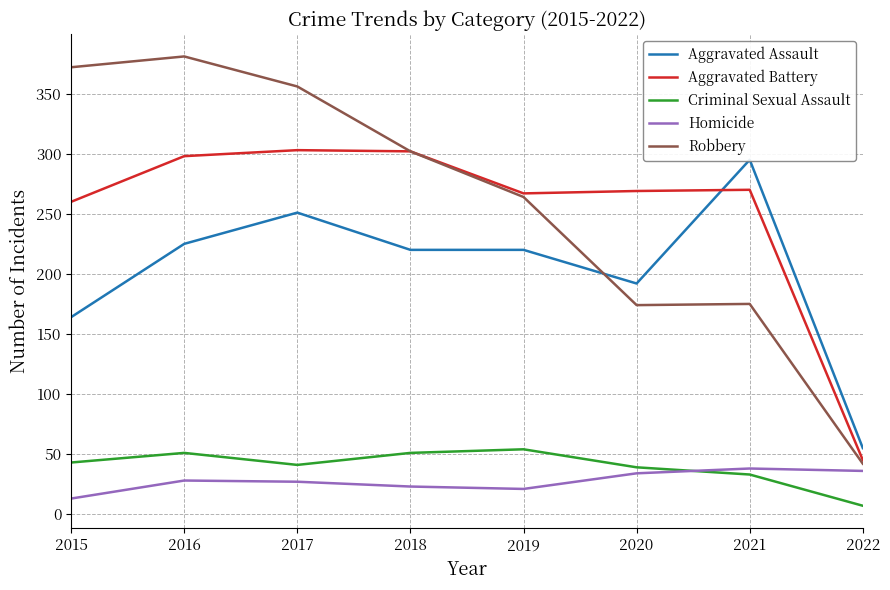

Where is Robbery nearest to the value 211?

2021